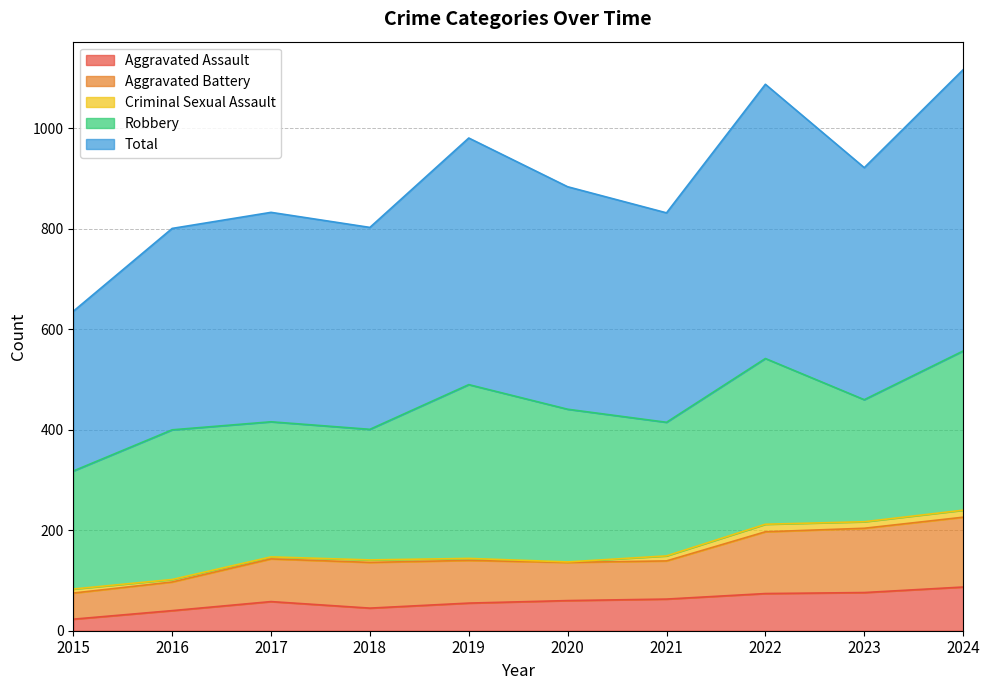

How many interior local peaks does the Total series have?

3